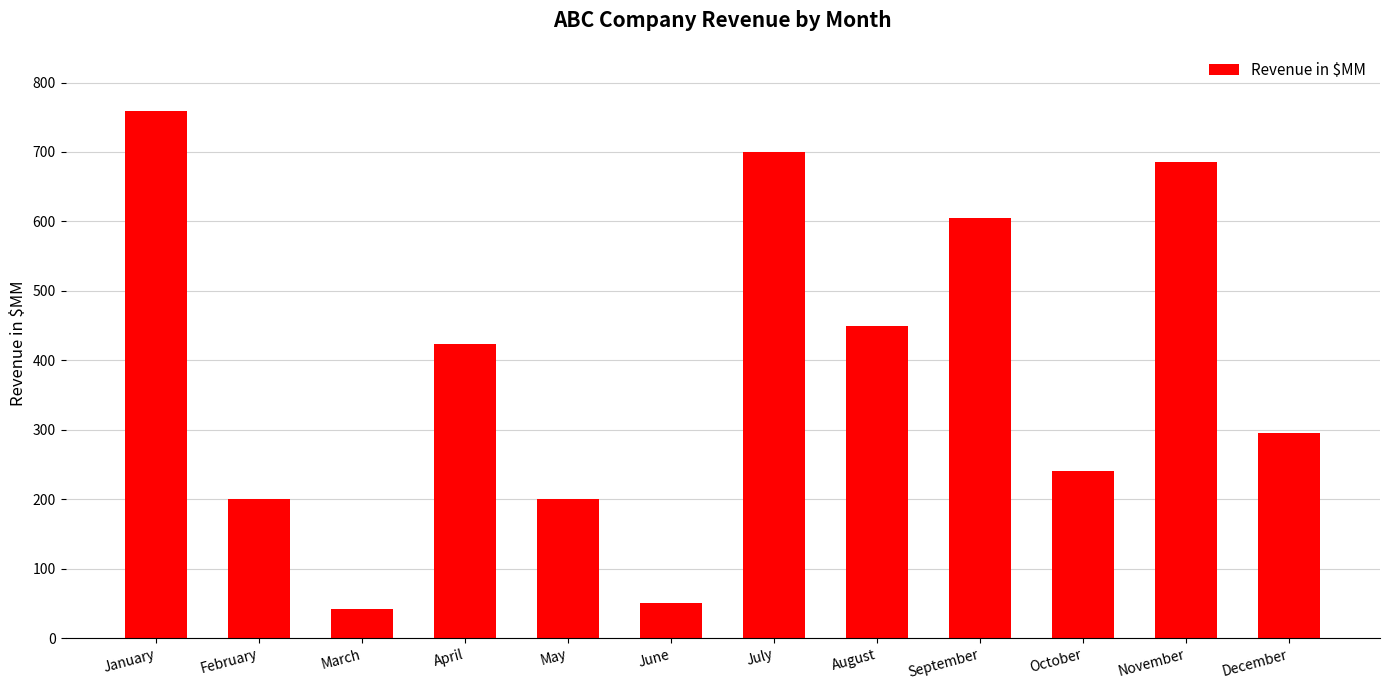

Reading right to left, extract all data points from this chart.

December=295	November=685	October=240	September=605	August=450	July=700	June=50	May=200	April=423	March=42	February=200	January=759